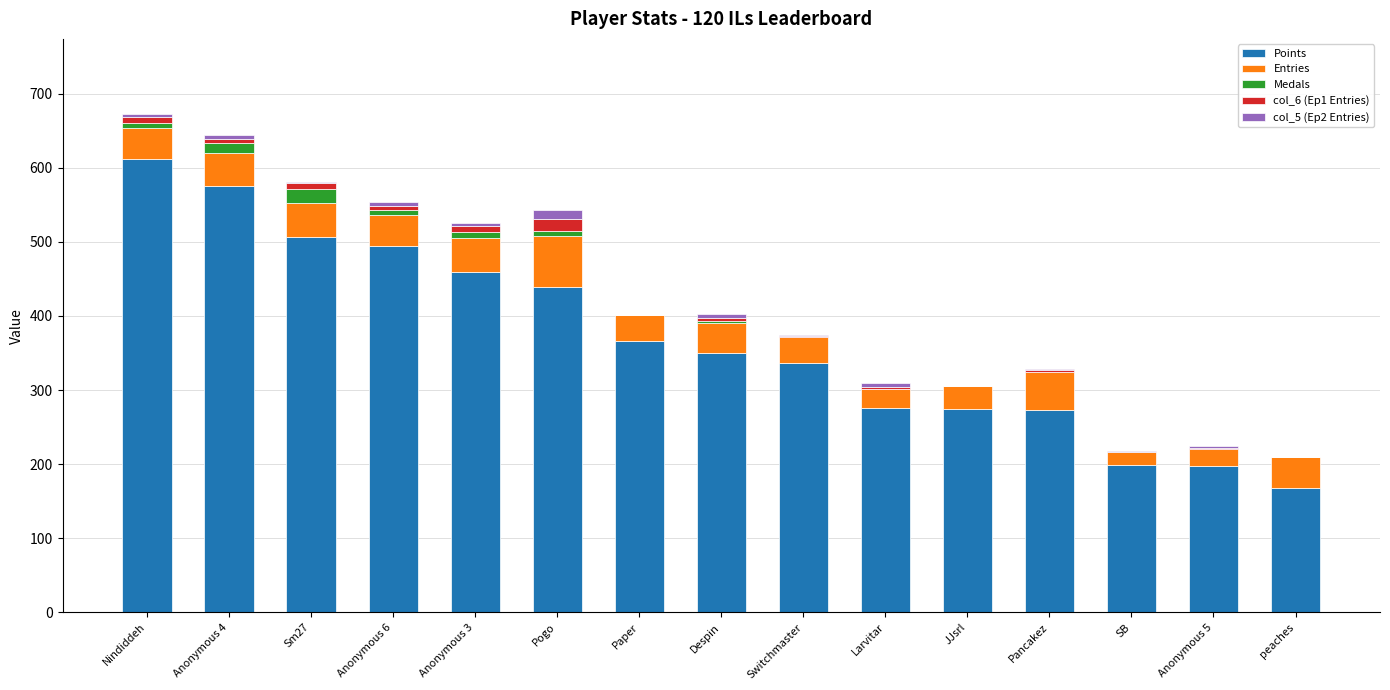

Are the bars horizontal?

No